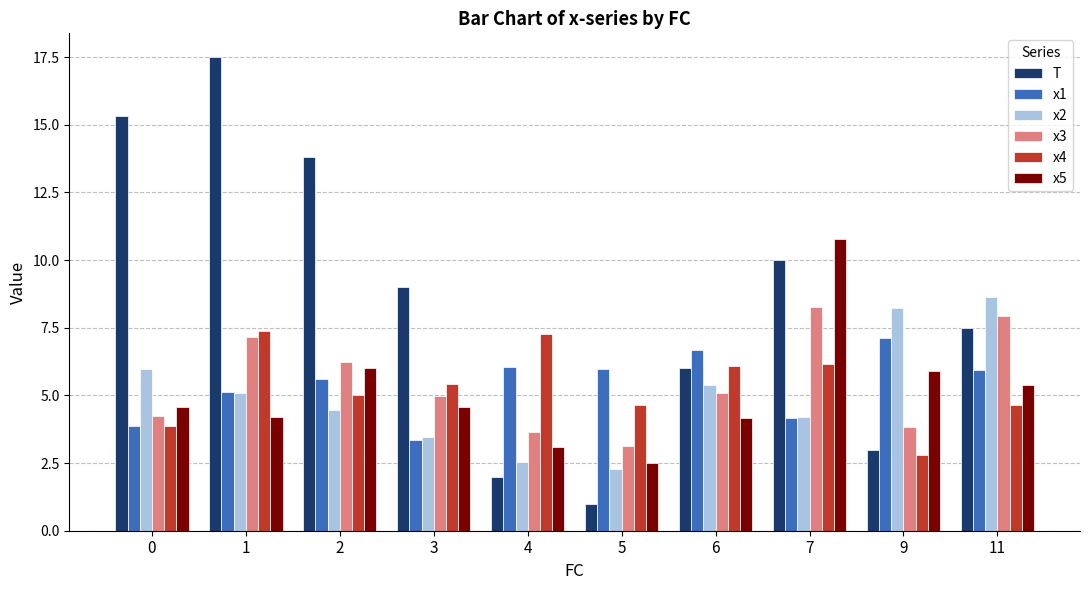

Which category has the highest value in the T series?

1